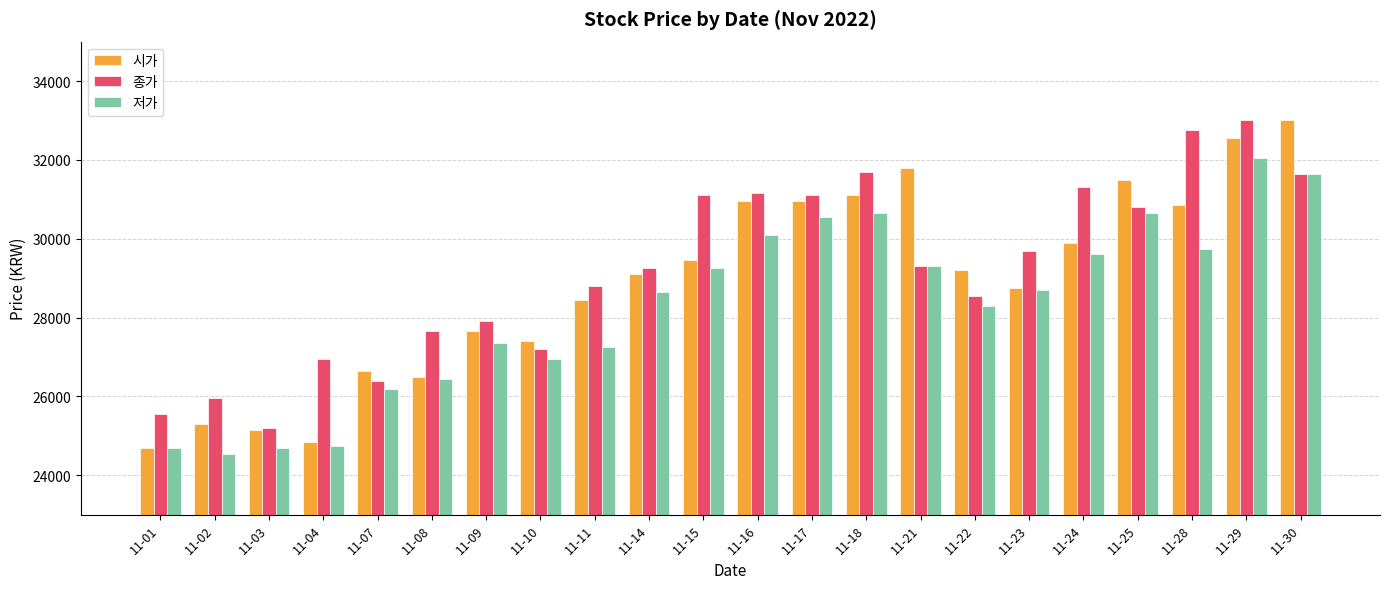

What is the difference between the maximum and minimum values in the 시가 series?

8300